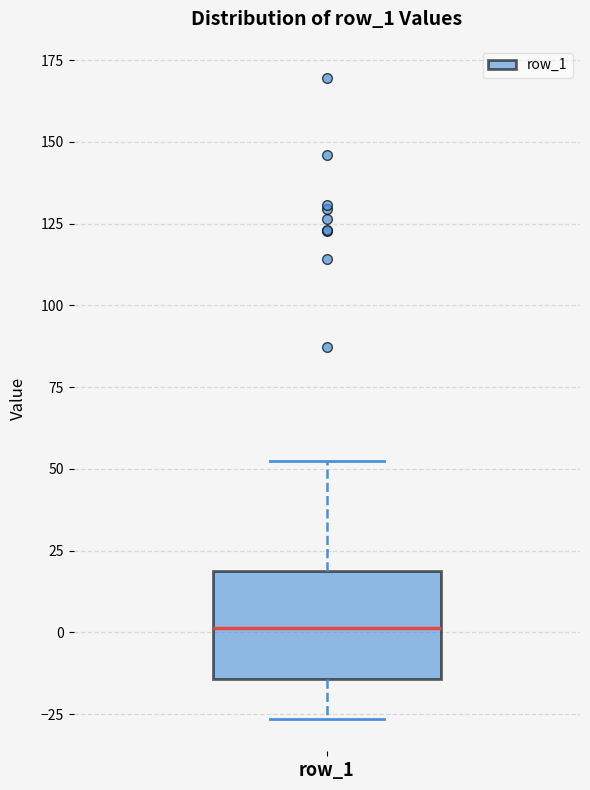

Read this box plot against the y-axis: the position of the median line, the range covered by the box, and the ends of both whiskers. The values are not printed on the chart, so give them approximately, as read against the axis.

median 0, box -15 to 20, whiskers -25 to 55